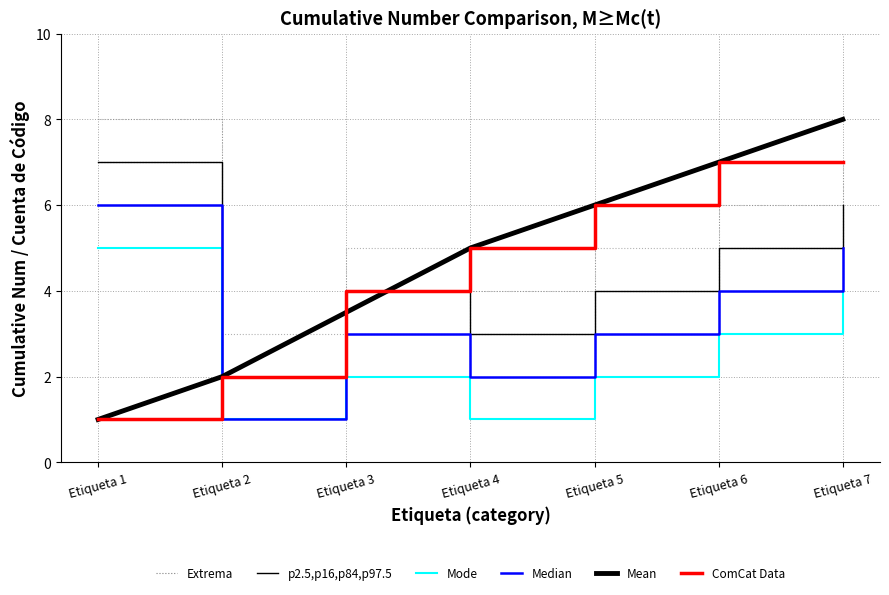

Read the Mean value at Etiqueta 3.

3.5